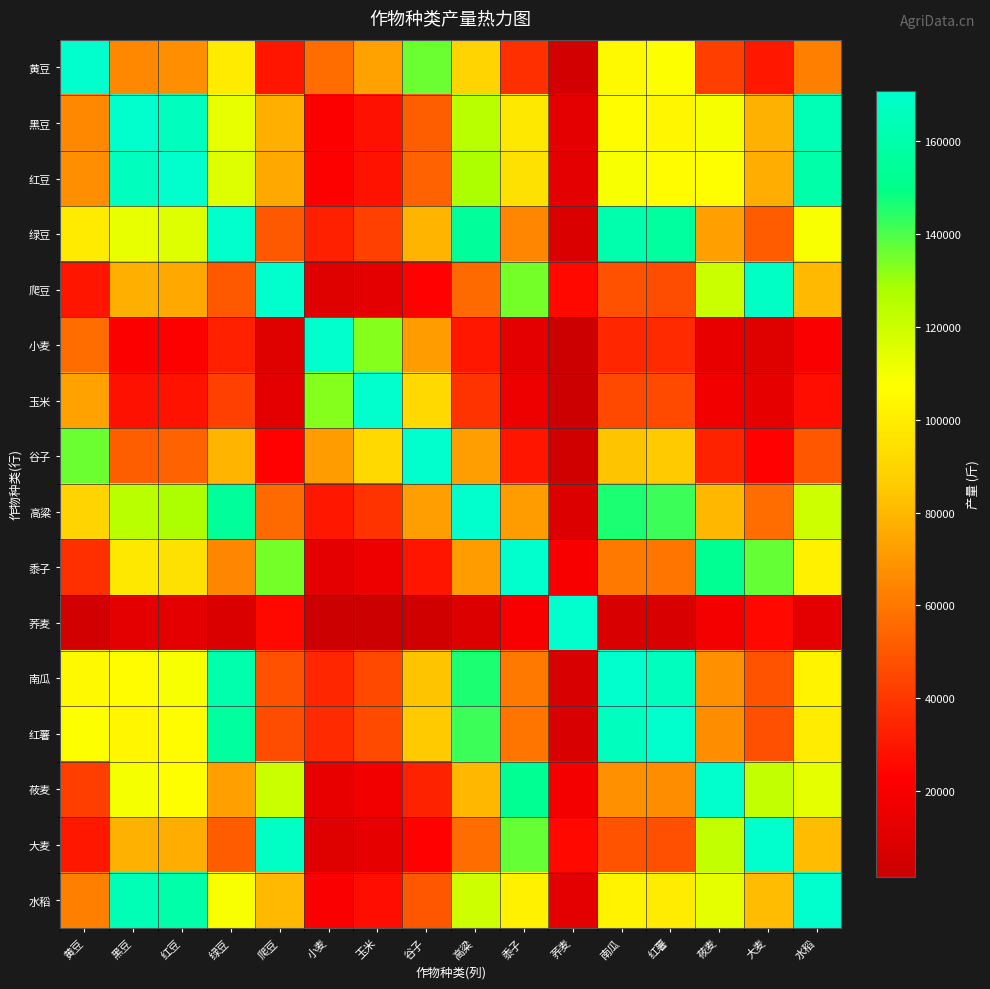

Reading right to left, what are all the values shown in this chart?

黄豆: 水稻=62941.1	大麦=29971.9	莜麦=41960.7	红薯=107898.9	南瓜=105201.5	荞麦=4495.8	黍子=37464.9	高粱=89915.8	谷子=136384.9	玉米=73355.0	小麦=57000.0	爬豆=29597.3	绿豆=99027.3	红豆=67137.1	黑豆=65488.7	黄豆=170840.0
黑豆: 水稻=164194.1	大麦=78187.6	莜麦=109462.7	红薯=103690.4	南瓜=106349.1	荞麦=11728.1	黍子=97734.6	高粱=124428.5	谷子=52280.9	玉米=28119.4	小麦=21850.0	爬豆=77210.3	绿豆=112979.8	红豆=166645.3	黑豆=170840.0	黄豆=65488.7
红豆: 水稻=160162.5	大麦=76267.9	莜麦=106775.0	红薯=106300.4	南瓜=109026.1	荞麦=11440.2	黍子=95334.8	高粱=127560.5	谷子=53596.9	玉米=28827.2	小麦=22400.0	爬豆=75314.5	绿豆=115823.7	红豆=170840.0	黑豆=166645.3	黄豆=67137.1
绿豆: 水稻=108584.7	大麦=51707.0	莜麦=72389.8	红薯=156793.2	南瓜=160813.5	荞麦=7756.1	黍子=64633.8	高粱=155121.1	谷子=79055.4	玉米=42520.2	小麦=33040.0	爬豆=51060.7	绿豆=170840.0	红豆=115823.7	黑豆=112979.8	黄豆=99027.3
爬豆: 水稻=80335.5	大麦=168704.5	莜麦=120503.2	红薯=46862.4	南瓜=48064.0	荞麦=25950.4	黍子=134963.6	高粱=56234.8	谷子=23628.1	玉米=12708.4	小麦=9875.0	爬豆=170840.0	绿豆=51060.7	红豆=75314.5	黑豆=77210.3	黄豆=29597.3
小麦: 水稻=21000.0	大麦=10000.0	莜麦=14000.0	红薯=36000.0	南瓜=35100.0	荞麦=1500.0	黍子=12500.0	高粱=30000.0	谷子=71400.0	玉米=132750.0	小麦=170840.0	爬豆=9875.0	绿豆=33040.0	红豆=22400.0	黑豆=21850.0	黄豆=57000.0
玉米: 水稻=27025.5	大麦=12869.3	莜麦=18017.0	红薯=46329.5	南瓜=45171.3	荞麦=1930.4	黍子=16086.6	高粱=38607.9	谷子=91886.8	玉米=170840.0	小麦=132750.0	爬豆=12708.4	绿豆=42520.2	红豆=28827.2	黑豆=28119.4	黄豆=73355.0
谷子: 水稻=50247.1	大麦=23927.2	莜麦=33498.0	红薯=86137.8	南瓜=83984.4	荞麦=3589.1	黍子=29909.0	高粱=71781.5	谷子=170840.0	玉米=91886.8	小麦=71400.0	爬豆=23628.1	绿豆=79055.4	红豆=53596.9	黑豆=52280.9	黄豆=136384.9
高粱: 水稻=119588.0	大麦=56946.7	莜麦=79725.3	红薯=142366.7	南瓜=146017.1	荞麦=8542.0	黍子=71183.3	高粱=170840.0	谷子=71781.5	玉米=38607.9	小麦=30000.0	爬豆=56234.8	绿豆=155121.1	红豆=127560.5	黑豆=124428.5	黄豆=89915.8
黍子: 水稻=101690.5	大麦=136672.0	莜麦=152535.7	红薯=59319.4	南瓜=60840.5	荞麦=20500.8	黍子=170840.0	高粱=71183.3	谷子=29909.0	玉米=16086.6	小麦=12500.0	爬豆=134963.6	绿豆=64633.8	红豆=95334.8	黑豆=97734.6	黄豆=37464.9
荞麦: 水稻=12202.9	大麦=25626.0	莜麦=18304.3	红薯=7118.3	南瓜=7300.9	荞麦=170840.0	黍子=20500.8	高粱=8542.0	谷子=3589.1	玉米=1930.4	小麦=1500.0	爬豆=25950.4	绿豆=7756.1	红豆=11440.2	黑豆=11728.1	黄豆=4495.8
南瓜: 水稻=102212.0	大麦=48672.4	莜麦=68141.3	红薯=166569.0	南瓜=170840.0	荞麦=7300.9	黍子=60840.5	高粱=146017.1	谷子=83984.4	玉米=45171.3	小麦=35100.0	爬豆=48064.0	绿豆=160813.5	红豆=109026.1	黑豆=106349.1	黄豆=105201.5
红薯: 水稻=99656.7	大麦=47455.6	莜麦=66437.8	红薯=170840.0	南瓜=166569.0	荞麦=7118.3	黍子=59319.4	高粱=142366.7	谷子=86137.8	玉米=46329.5	小麦=36000.0	爬豆=46862.4	绿豆=156793.2	红豆=106300.4	黑豆=103690.4	黄豆=107898.9
莜麦: 水稻=113893.3	大麦=122028.6	莜麦=170840.0	红薯=66437.8	南瓜=68141.3	荞麦=18304.3	黍子=152535.7	高粱=79725.3	谷子=33498.0	玉米=18017.0	小麦=14000.0	爬豆=120503.2	绿豆=72389.8	红豆=106775.0	黑豆=109462.7	黄豆=41960.7
大麦: 水稻=81352.4	大麦=170840.0	莜麦=122028.6	红薯=47455.6	南瓜=48672.4	荞麦=25626.0	黍子=136672.0	高粱=56946.7	谷子=23927.2	玉米=12869.3	小麦=10000.0	爬豆=168704.5	绿豆=51707.0	红豆=76267.9	黑豆=78187.6	黄豆=29971.9
水稻: 水稻=170840.0	大麦=81352.4	莜麦=113893.3	红薯=99656.7	南瓜=102212.0	荞麦=12202.9	黍子=101690.5	高粱=119588.0	谷子=50247.1	玉米=27025.5	小麦=21000.0	爬豆=80335.5	绿豆=108584.7	红豆=160162.5	黑豆=164194.1	黄豆=62941.1